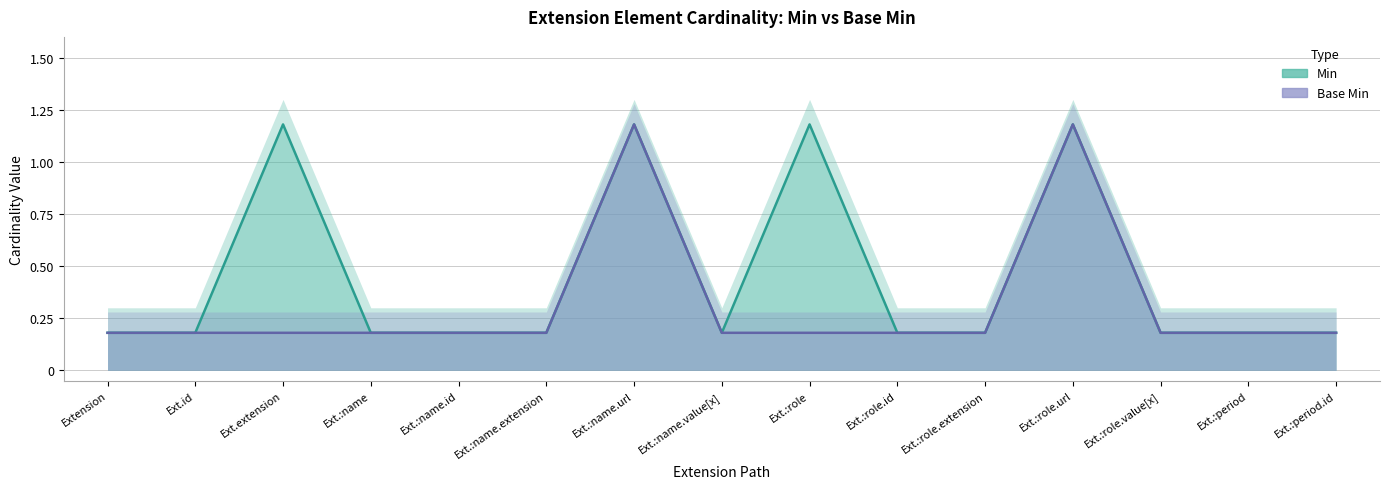

What is the difference between the maximum and second lowest values in the Base Min series?

1.0